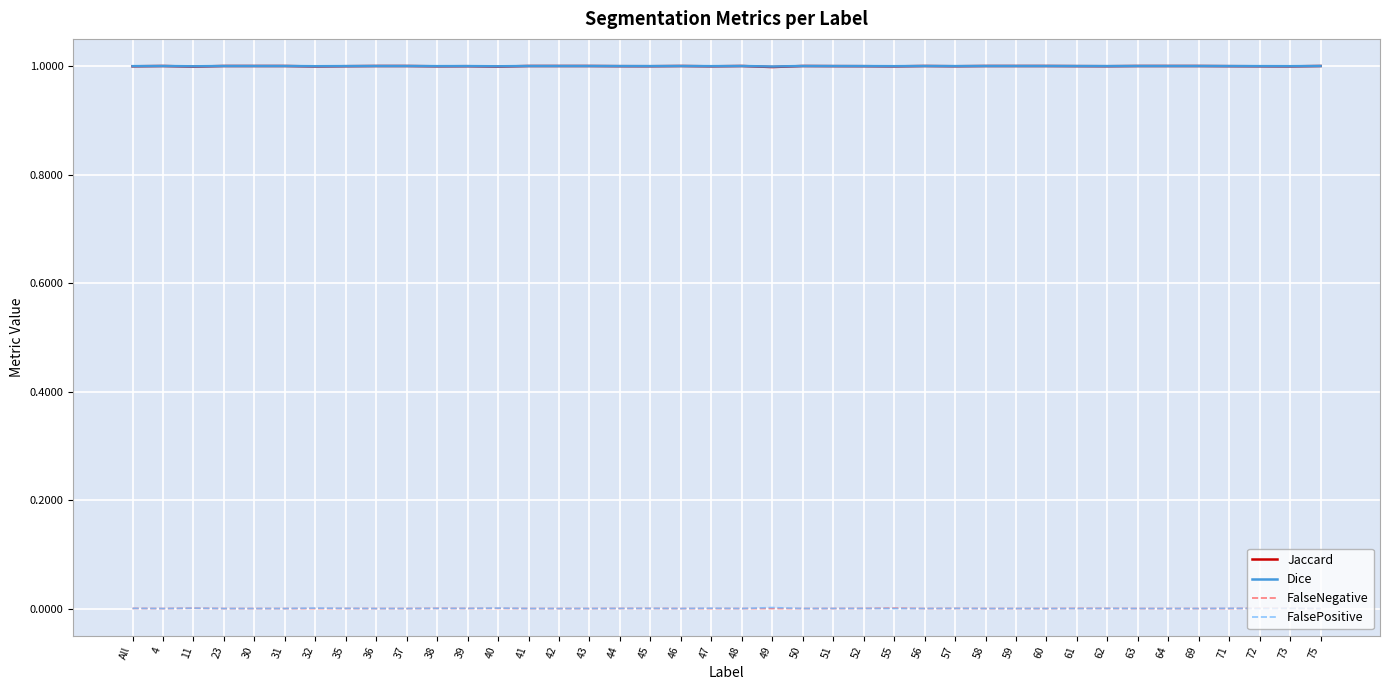

What are all the series names shown in the legend?

Jaccard, Dice, FalseNegative, FalsePositive